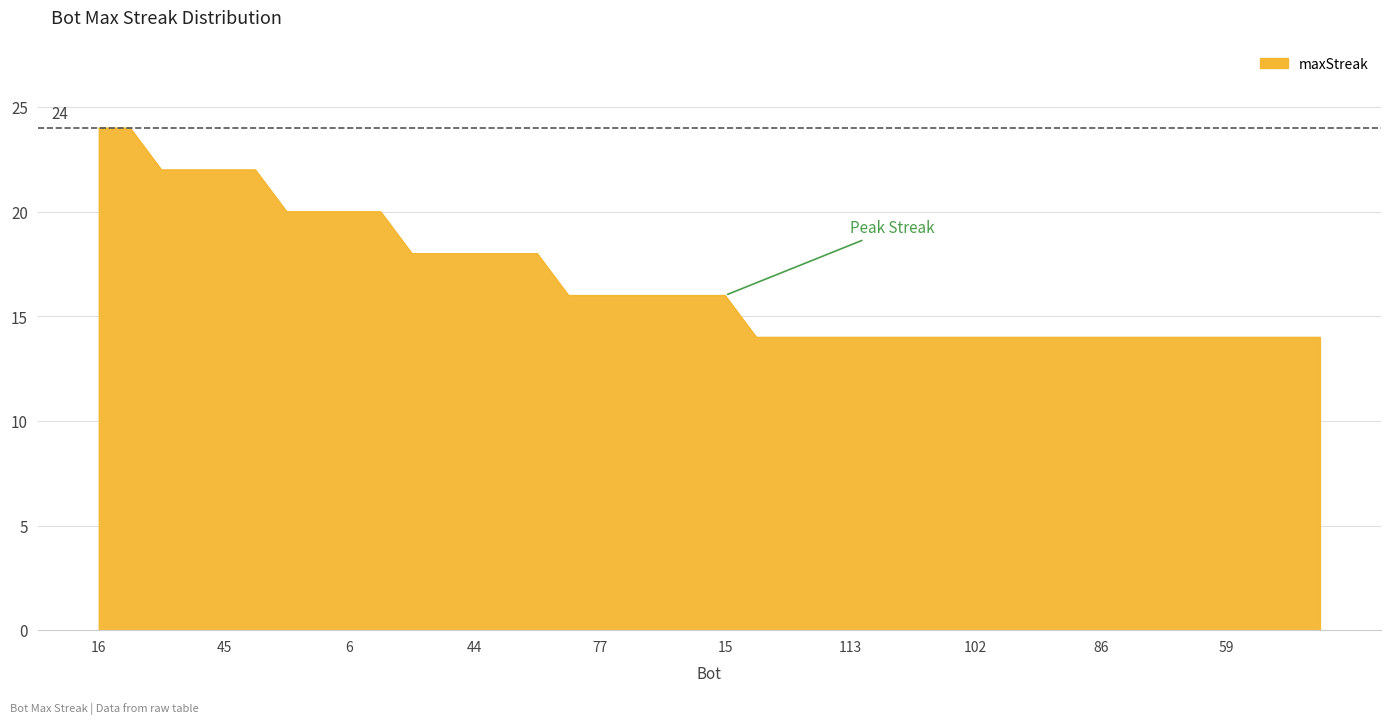

What is the maximum value shown in the chart?

24